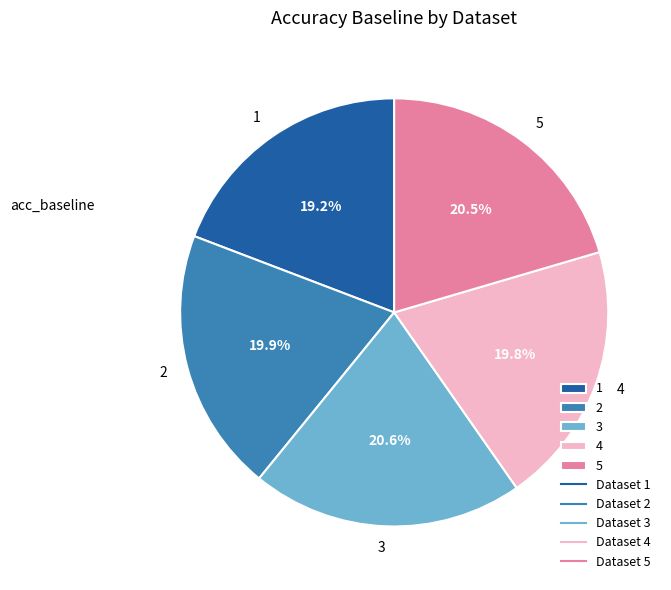

To the nearest percent, what is the difference between the largest and smallest slice percentages?

1%